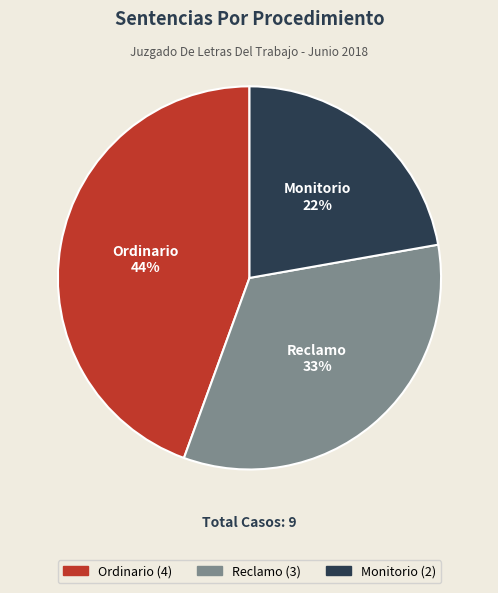

To the nearest percent, what is the difference between the Ordinario and Reclamo slice percentages?

11%